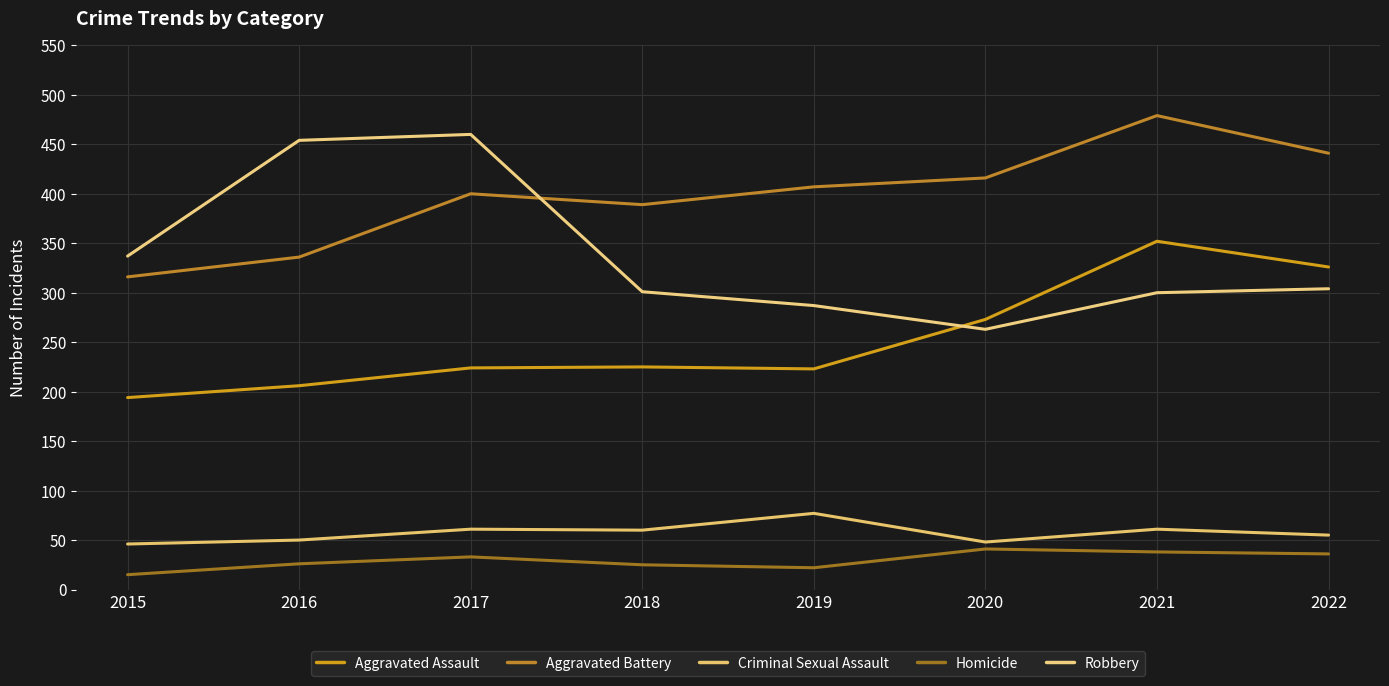

What is the sum of all Homicide values?

236